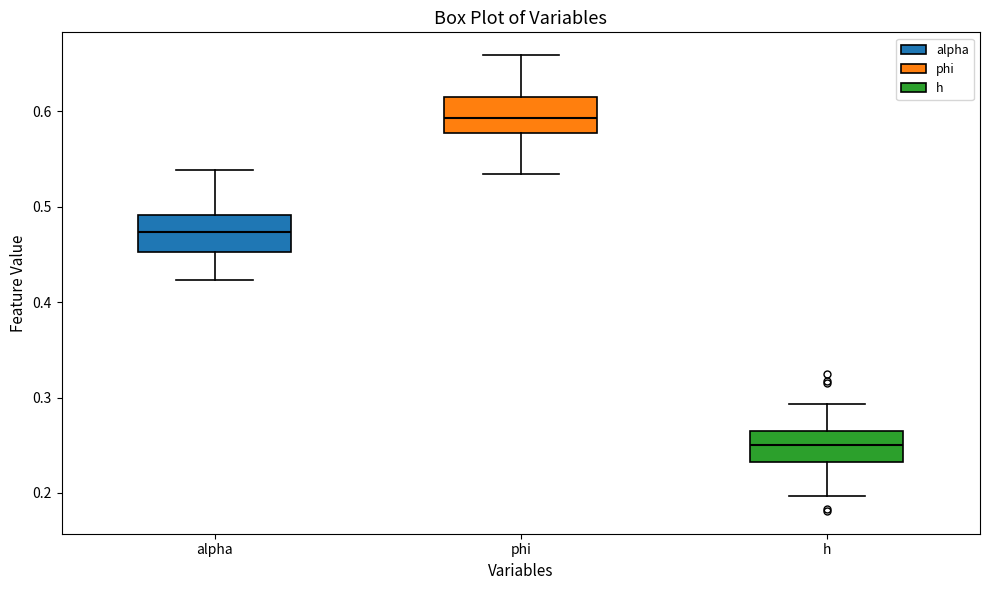

Which box has the lowest median line?

h